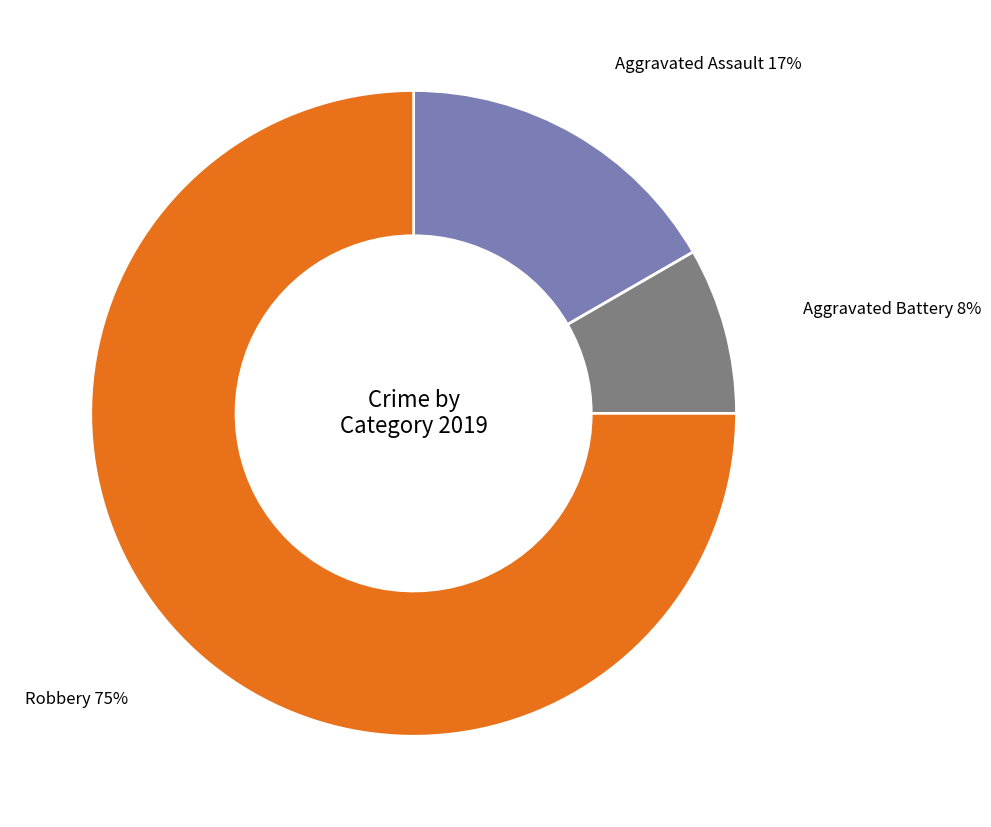

Is there any slice that represents more than half of the pie?

Yes